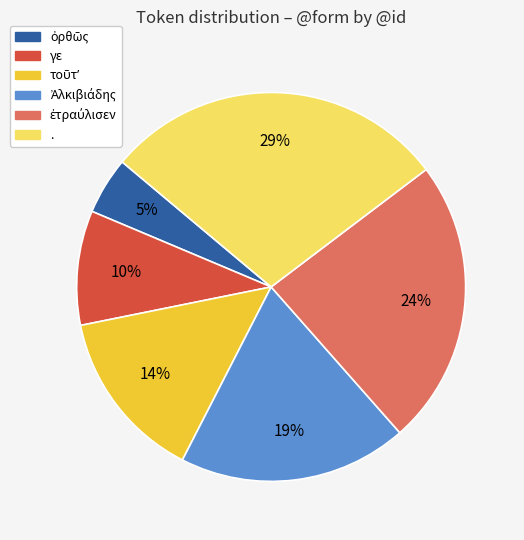

Approximately how many times larger is the value at γε compared to .?

0.3